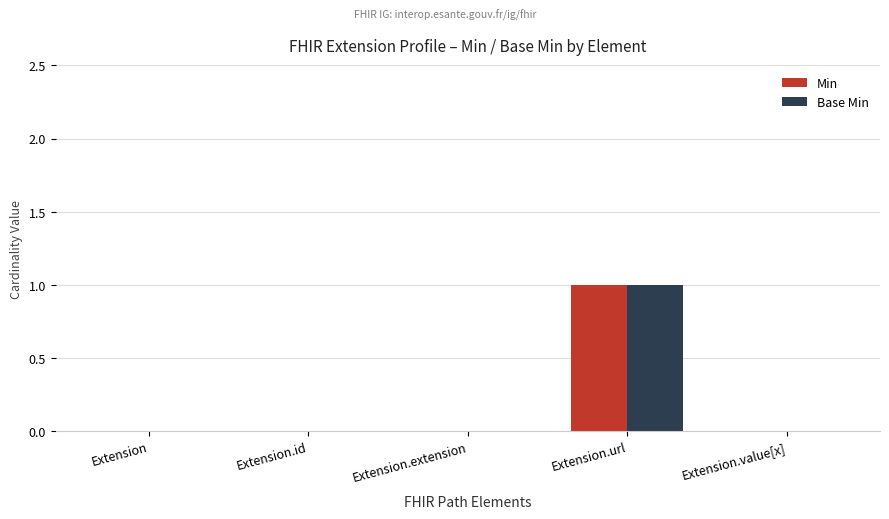

At which category is the sum across all series the highest?

Extension.url